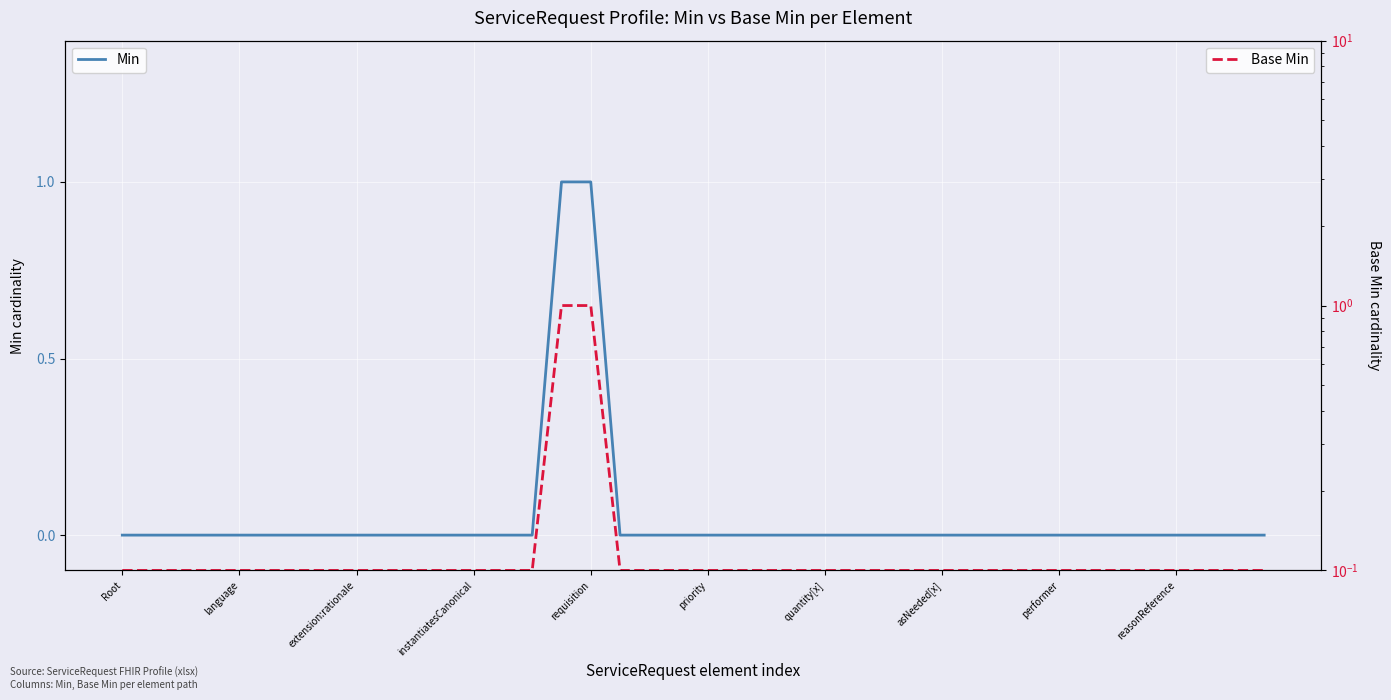

What is the difference between the maximum and minimum values in the Min series?

1.0